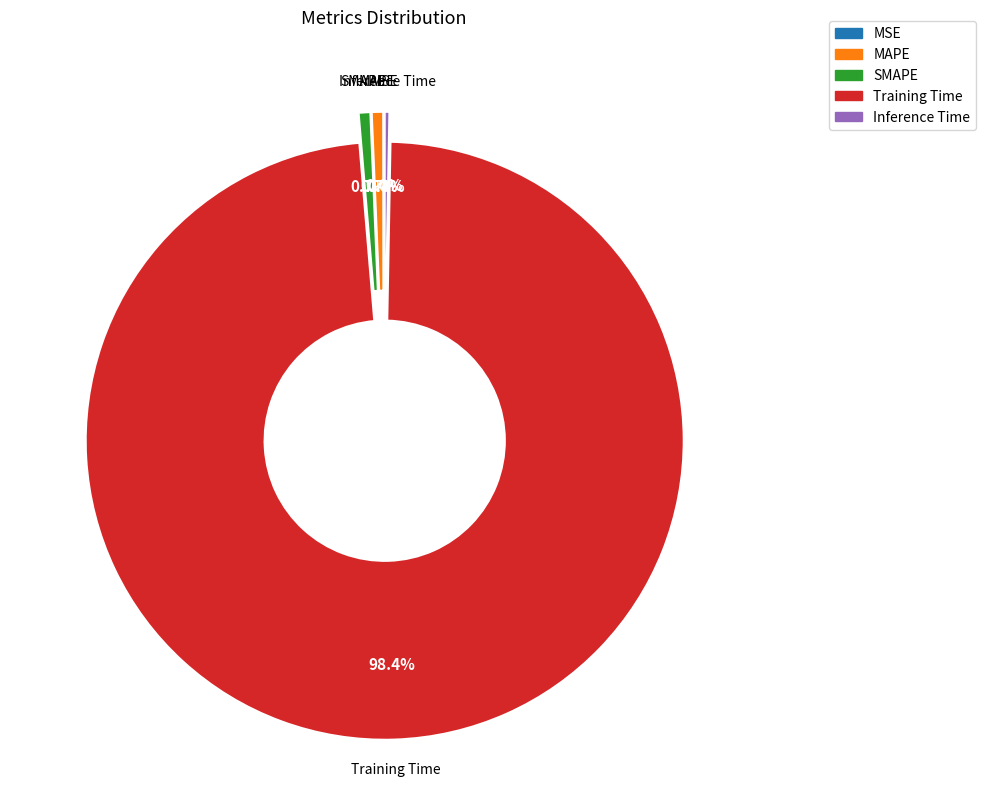

What percentage is the Training Time slice, to the nearest percent?

98%